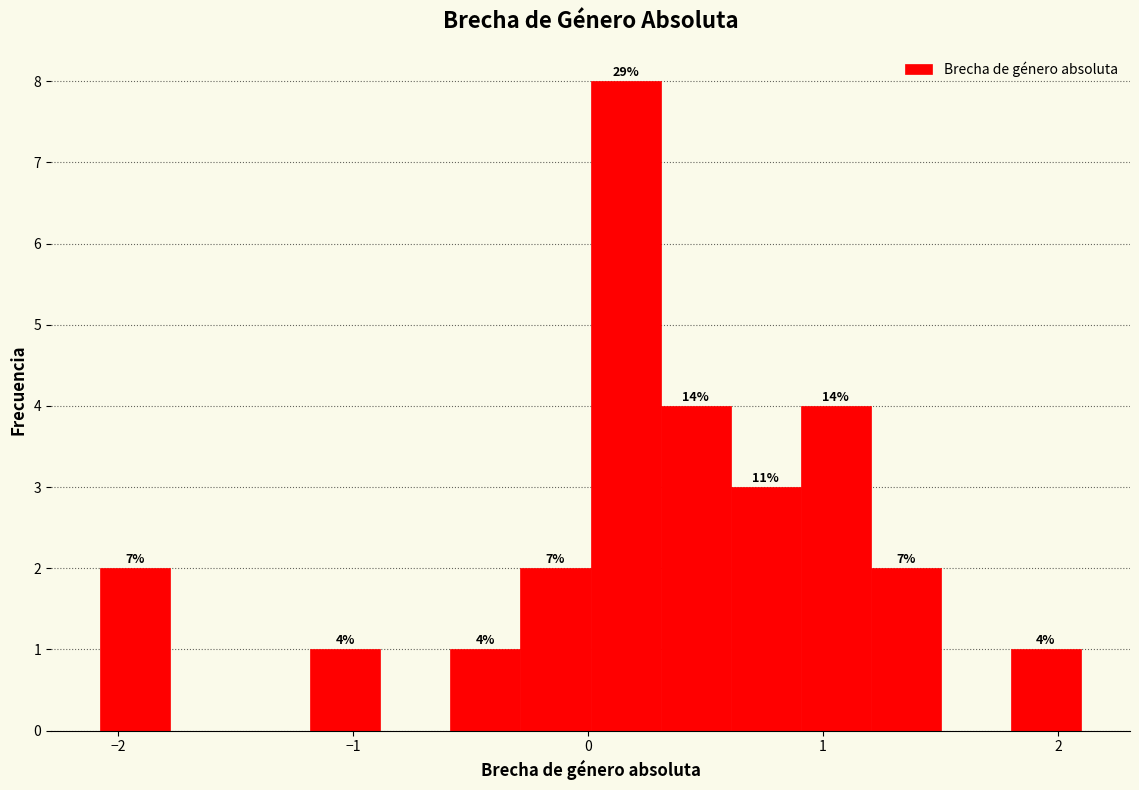

Read against the x-axis, roughly where is the centre of the tallest bar?

0.2